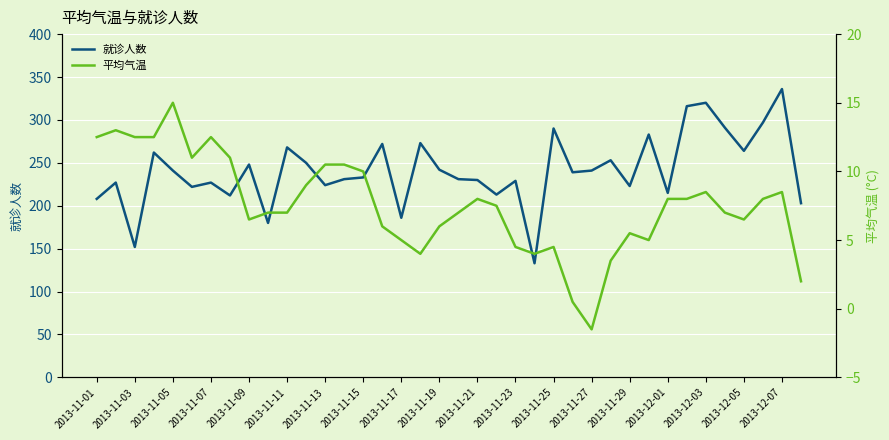

Where does the 平均气温 series first go above 7?

2013-11-01